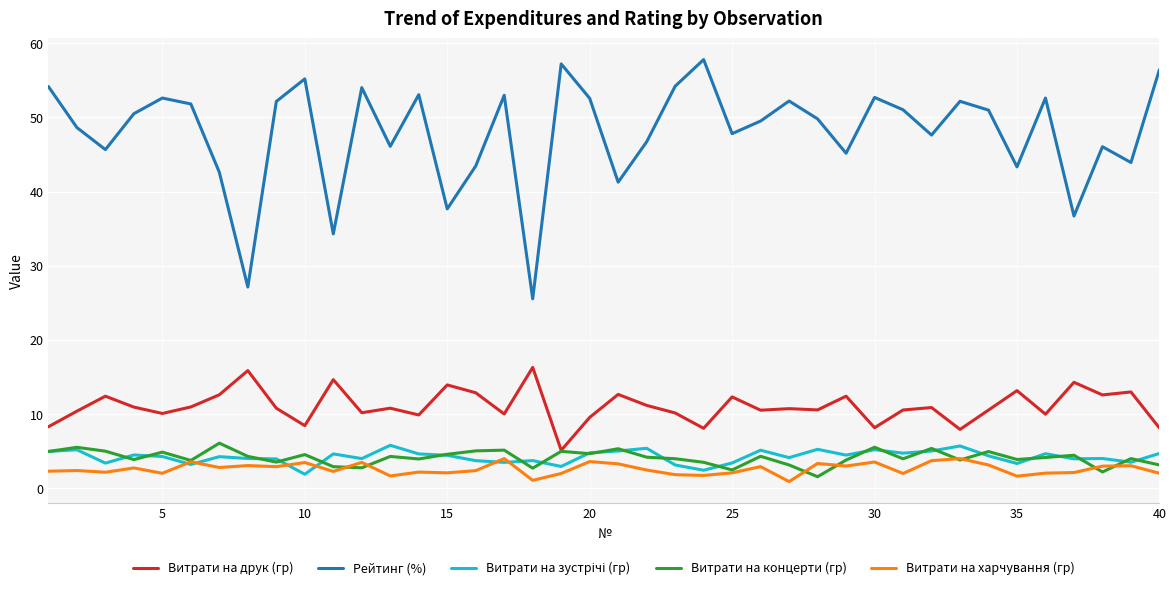

At how many categories does at least one series exceed 29?

38